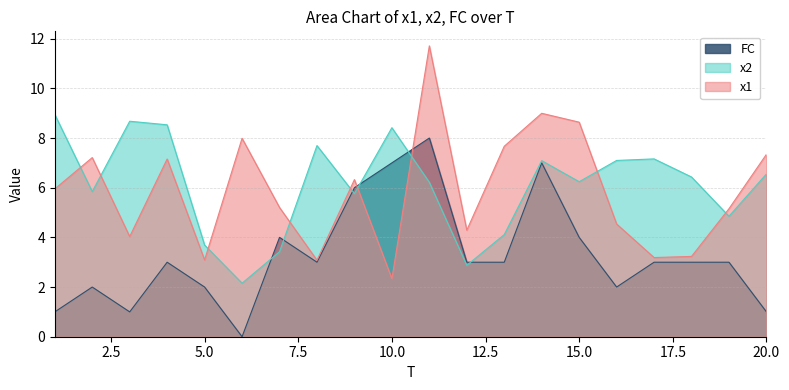

What is the sum of the x1 values at 17 and 19?

8.3